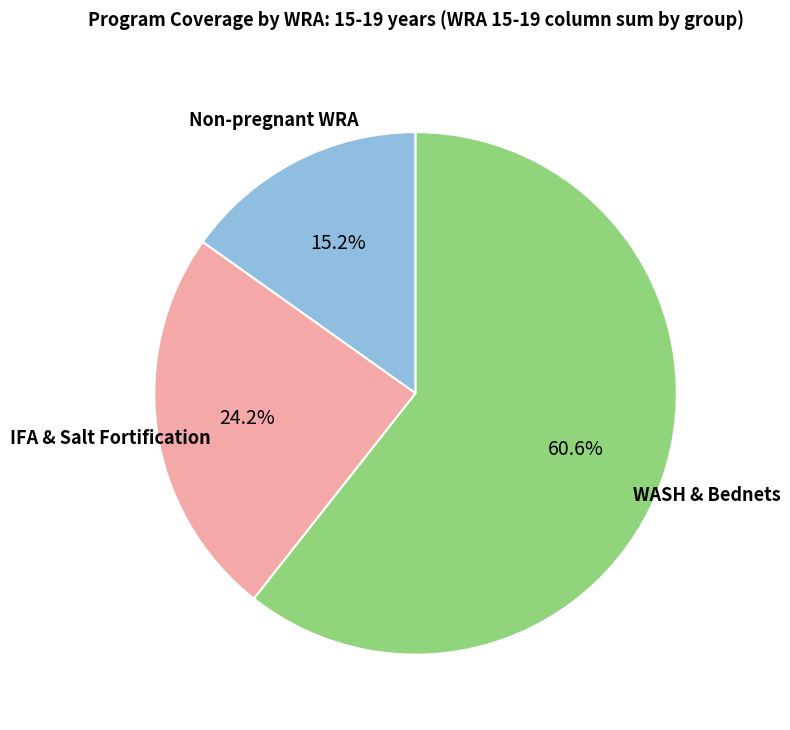

How many slices are in this pie chart?

3